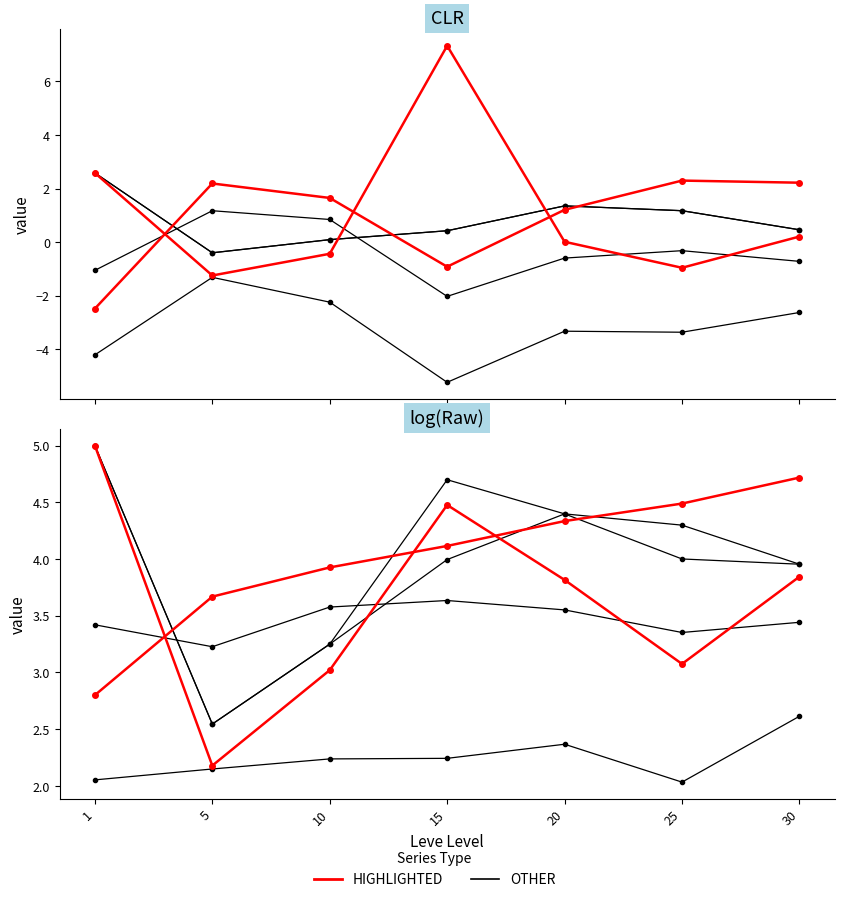

At which label is Leve Item ID closest to 0?

25